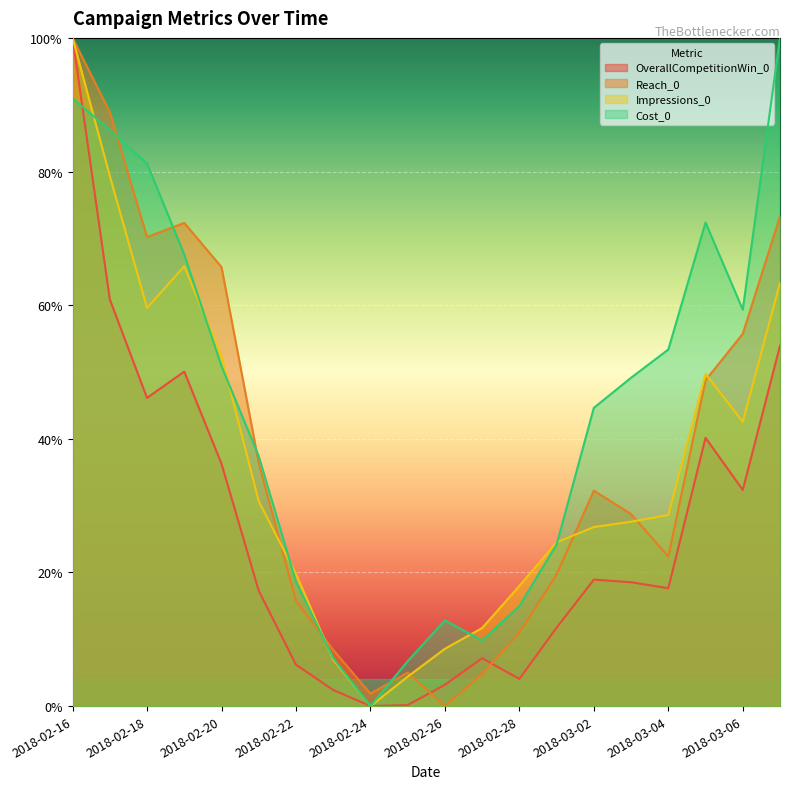

Which category has the lowest value across all series?

2018-02-24